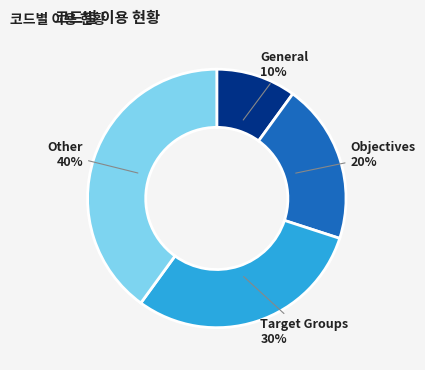

Does any single category account for the majority?

No